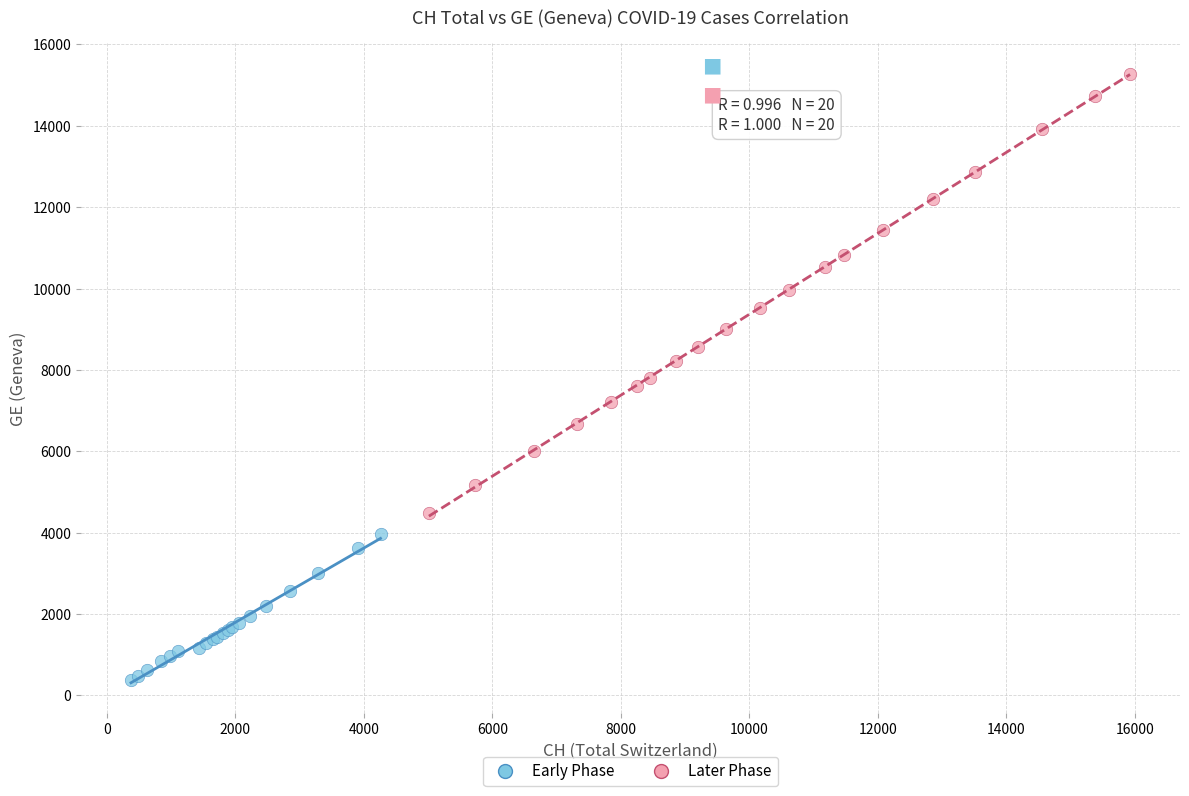

Which series contains the lowest Y value?

Early Phase